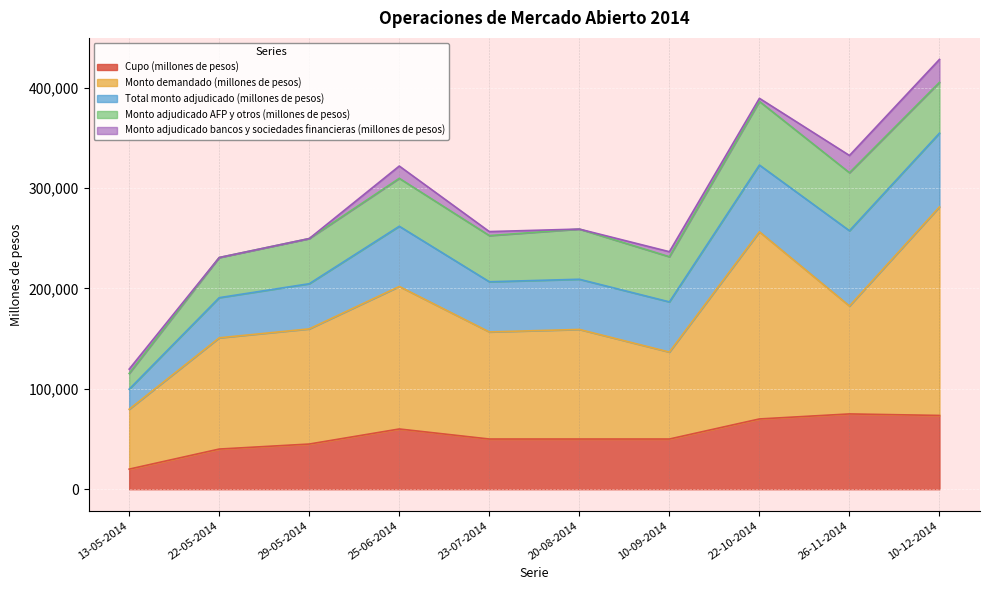

What is the spread (max minus min) of values at 25-06-2014?

129770